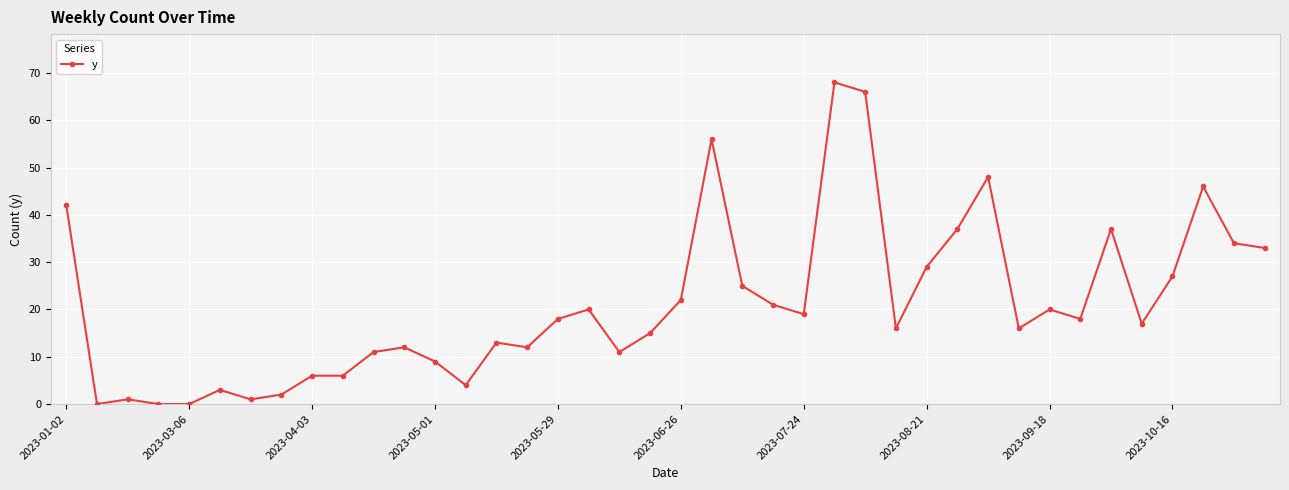

What is the value of the 14th point from the left?

4